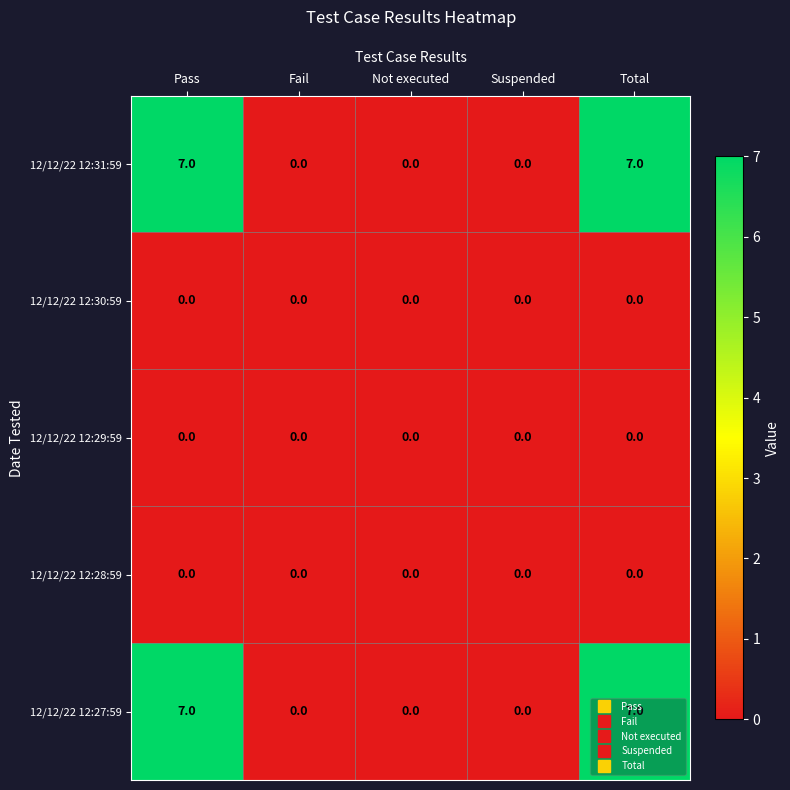

The 12/12/22 12:31:59 series shows 0 at Not executed. True or false?

True